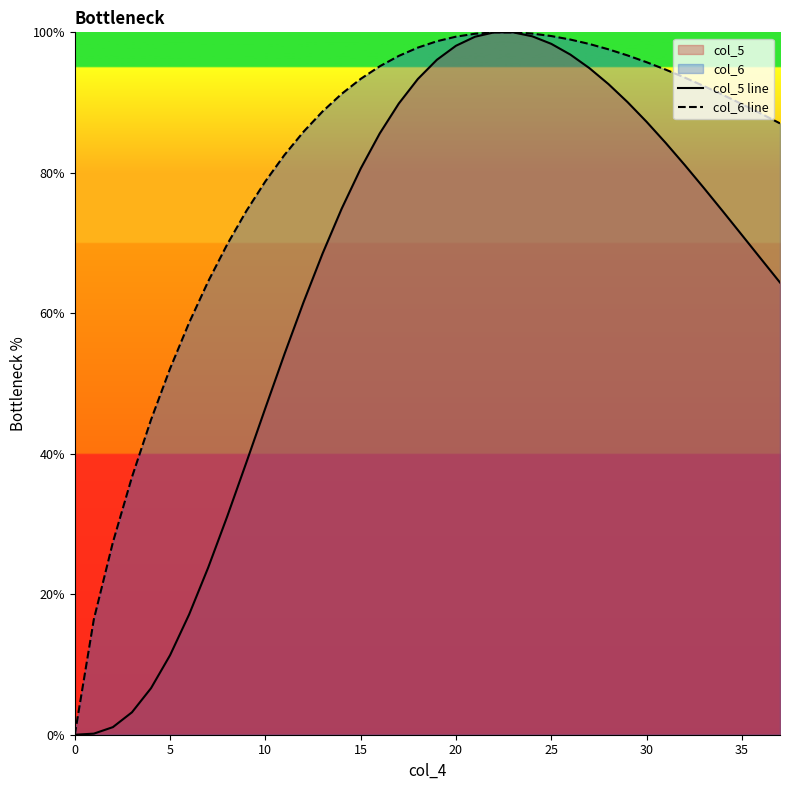

True or false: col_6 line and col_5 line intersect in this chart.

False